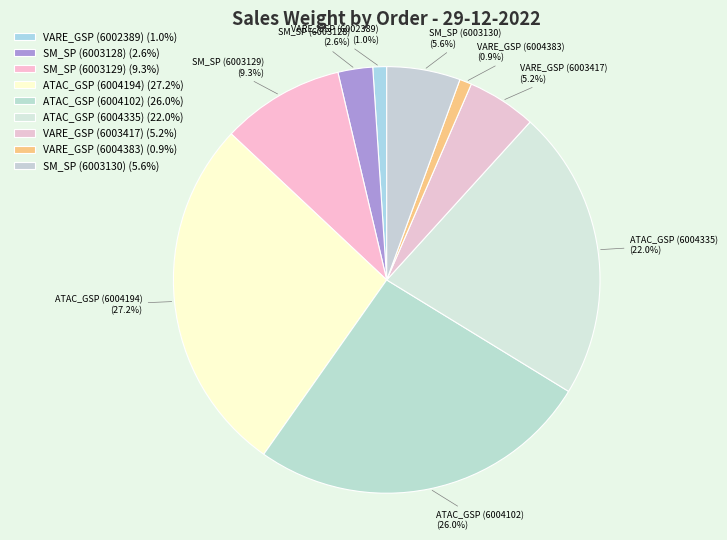

Does any single category account for the majority?

No